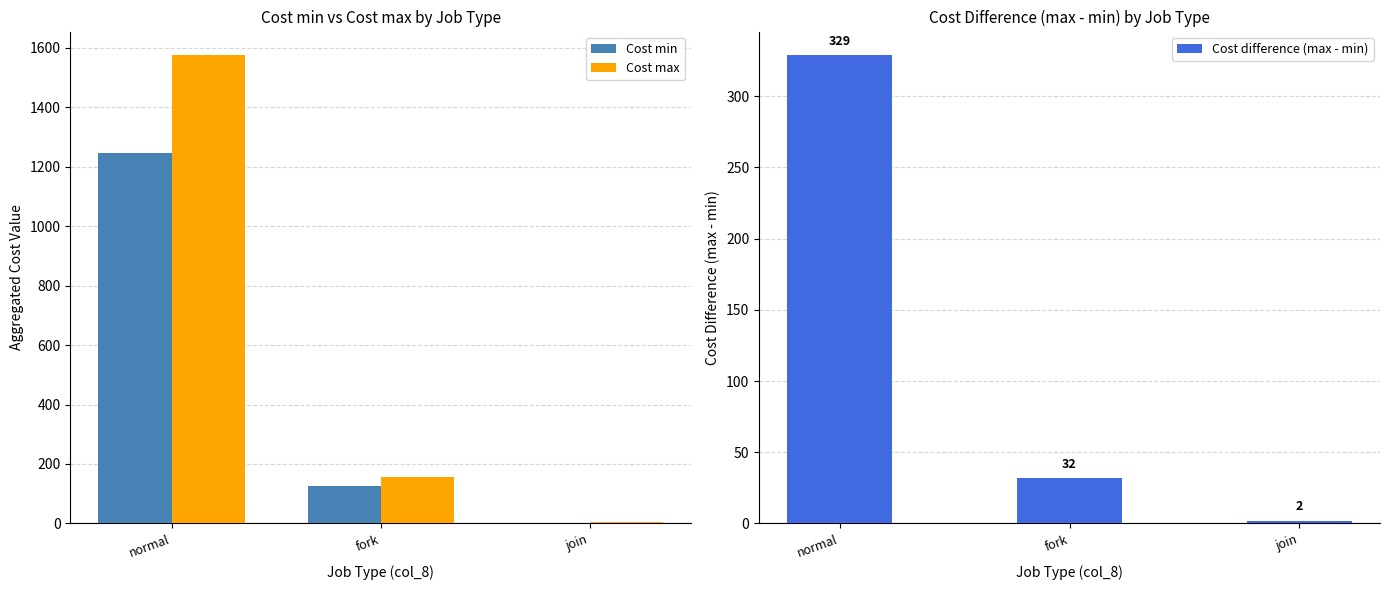

Reading right to left, list all the values displayed in this chart.

Cost min: join=2	fork=125	normal=1247
Cost max: join=4	fork=157	normal=1576
Cost difference (max - min): join=2	fork=32	normal=329